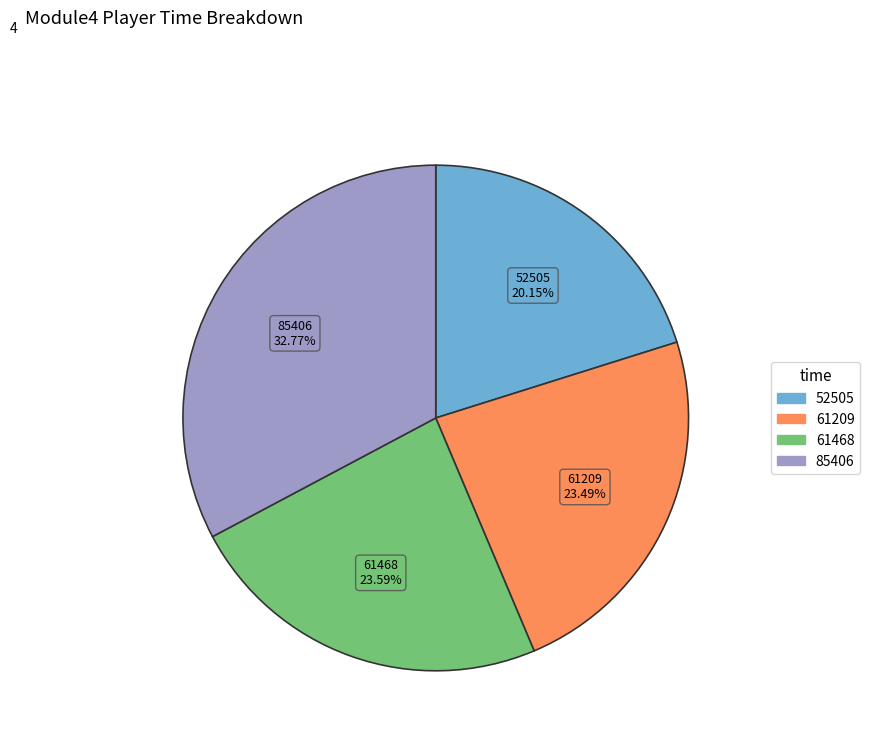

Does any single category account for the majority?

No